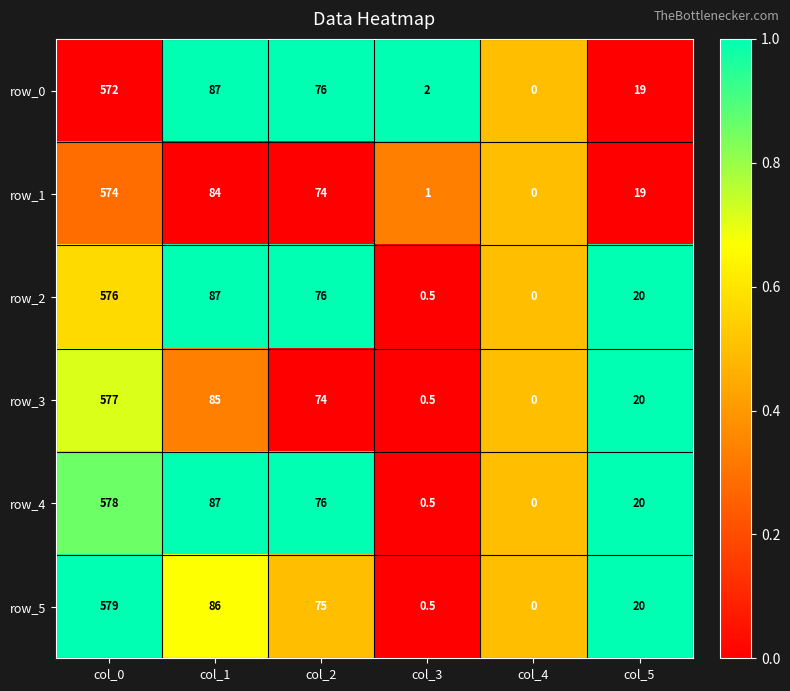

What is the greatest value displayed?

579.0